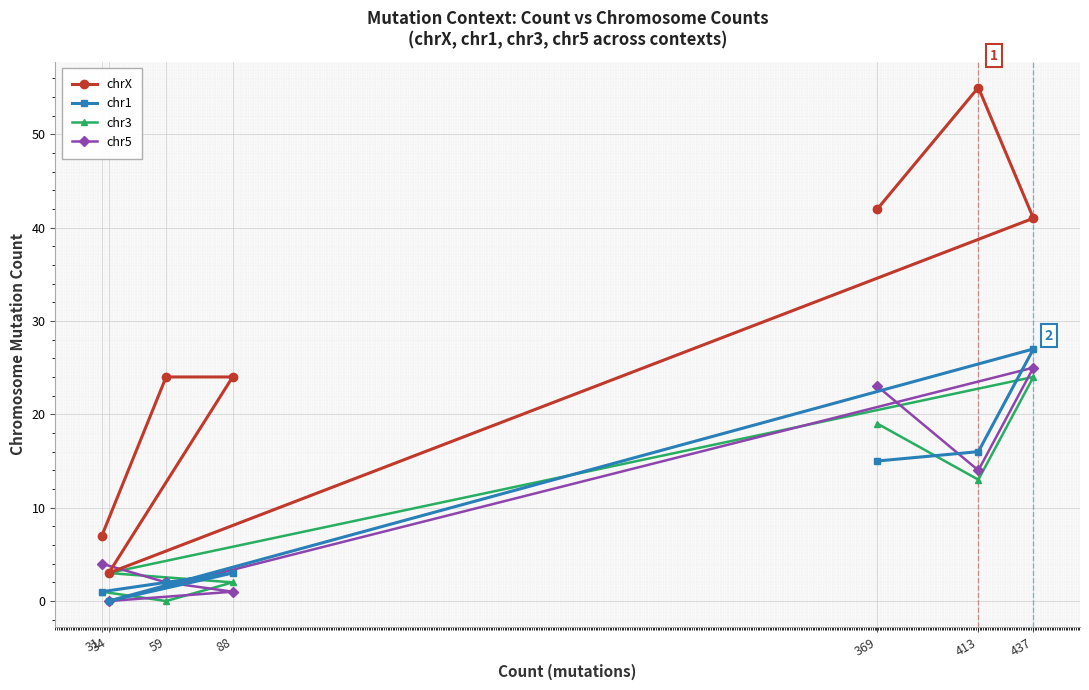

What is the difference between the chr5 values at 369 and 34?

23